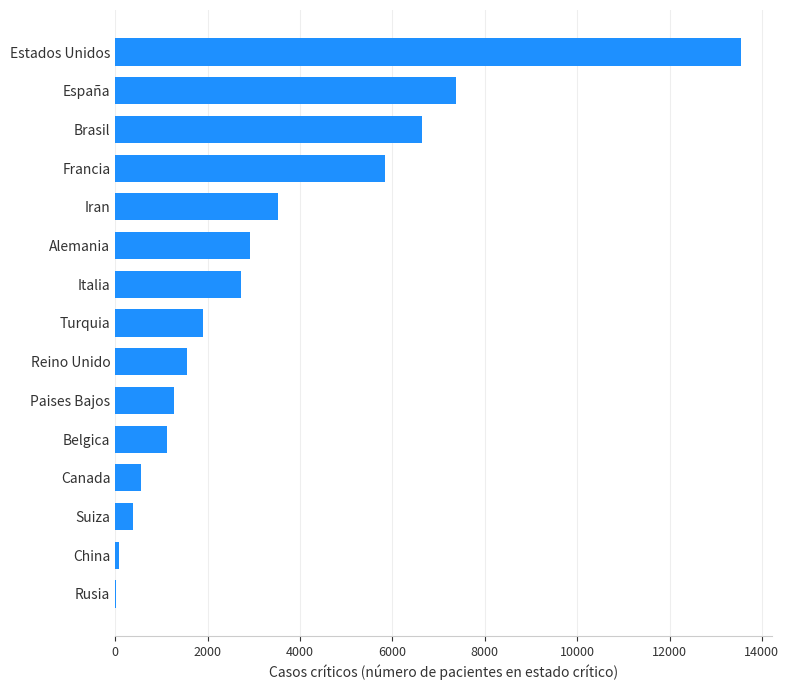

Reading bottom to top, transcribe all the data shown in this chart.

Rusia=8	China=85	Suiza=386	Canada=557	Belgica=1119	Paises Bajos=1279	Reino Unido=1559	Turquia=1894	Italia=2733	Alemania=2922	Iran=3513	Francia=5833	Brasil=6634	España=7371	Estados Unidos=13551